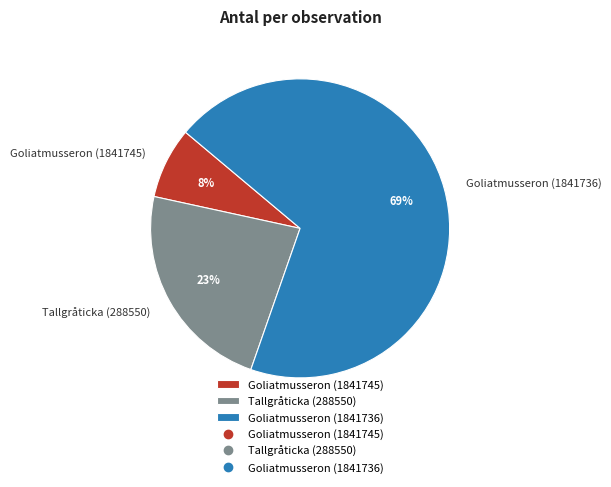

The Tallgråticka (288550) slice represents 32% of the pie. True or false?

False